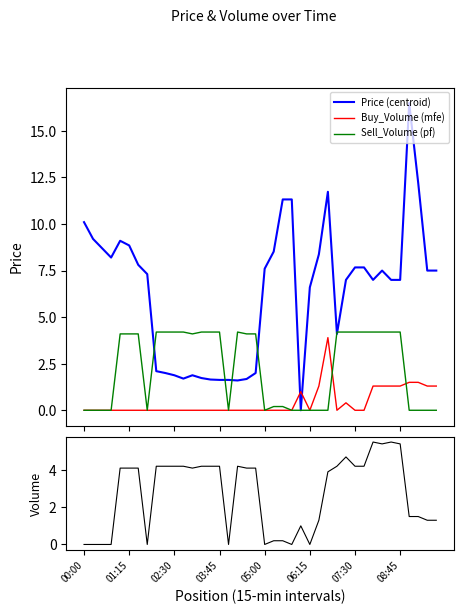

Which category has the highest value across all series?

36